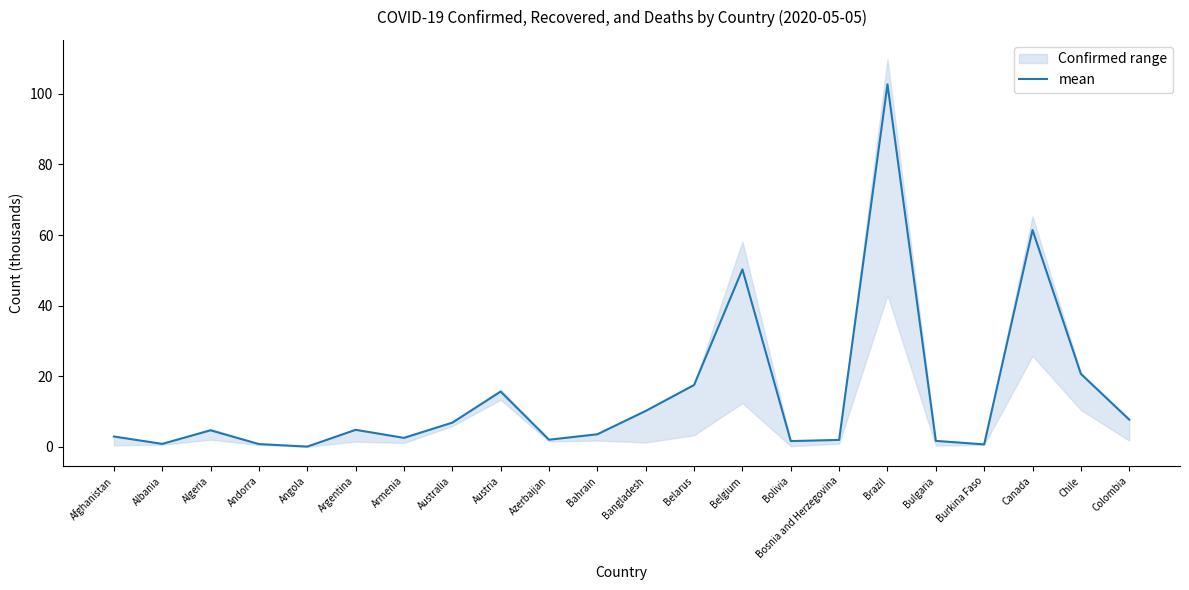

Reading right to left, transcribe all the data shown in this chart.

7.7	20.6	61.4	0.7	1.7	102.7	1.9	1.6	50.3	17.5	10.1	3.5	2.0	15.6	6.8	2.5	4.8	0.0	0.8	4.6	0.8	2.9